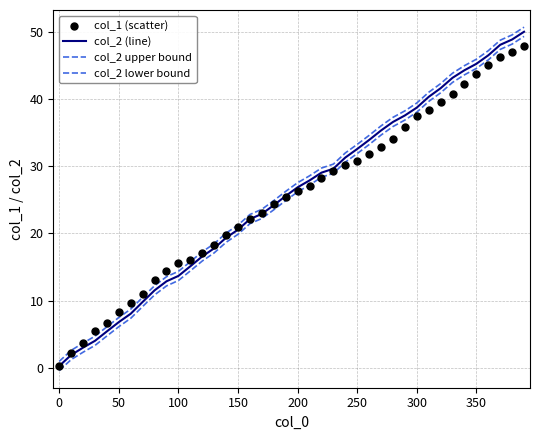

Which series has the largest total across all categories?

col_2 upper bound